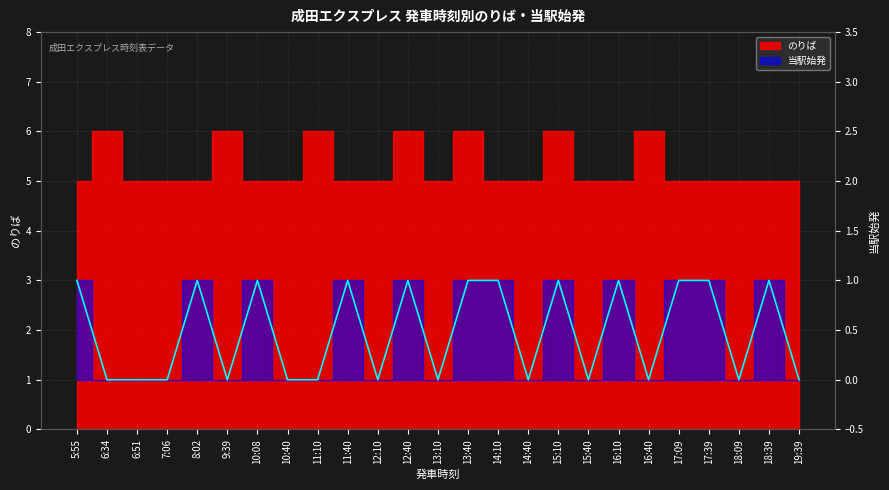

How many points are lower than both their immediate neighbors (excluding endpoints)?

7